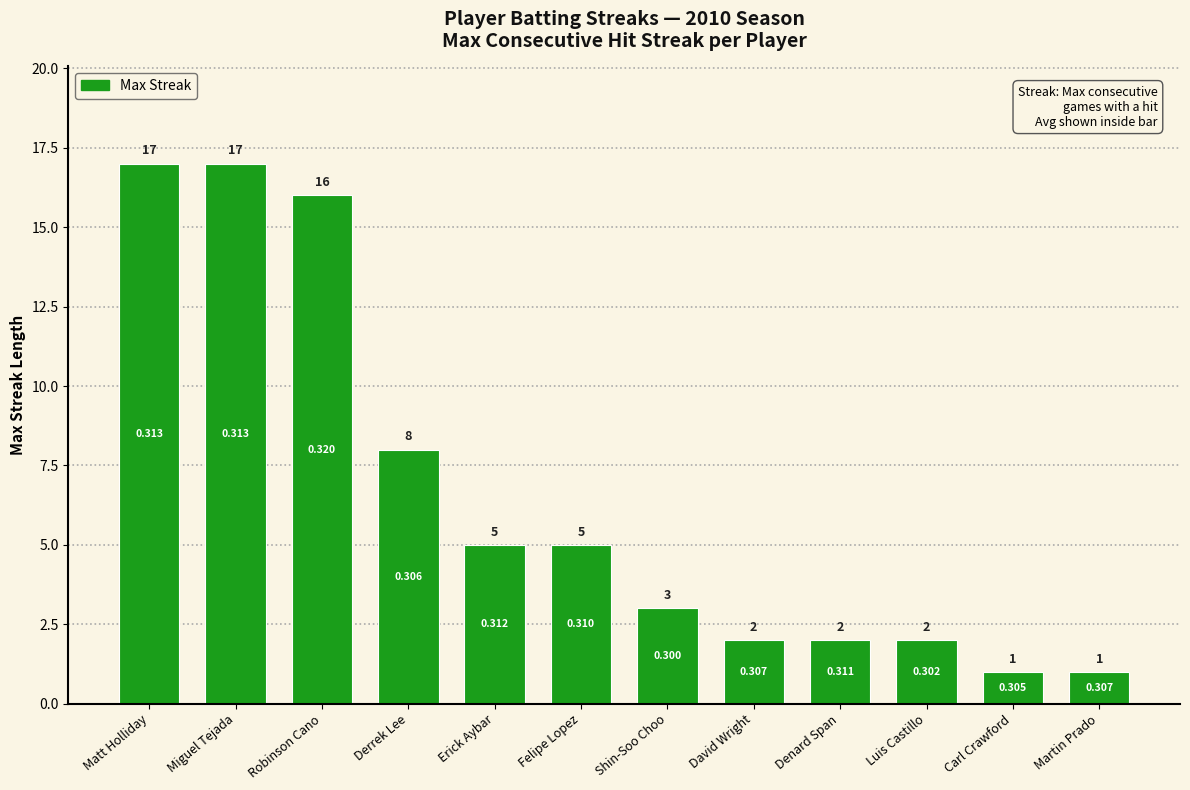

True or false: the data shows 24 at Robinson Cano.

False